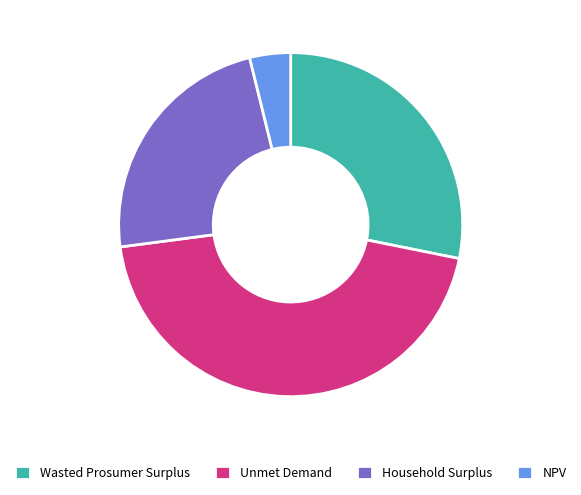

Is it true that NPV is 4% of the pie?

True